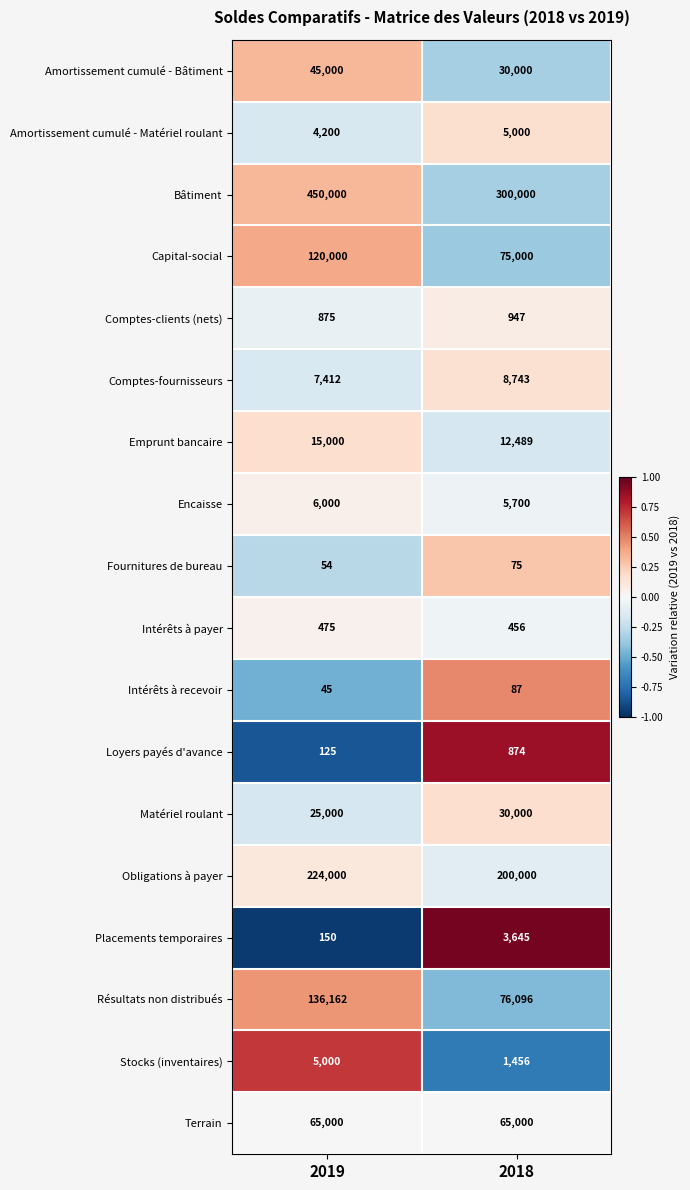

The Obligations à payer series shows 200000 at 2018. True or false?

True